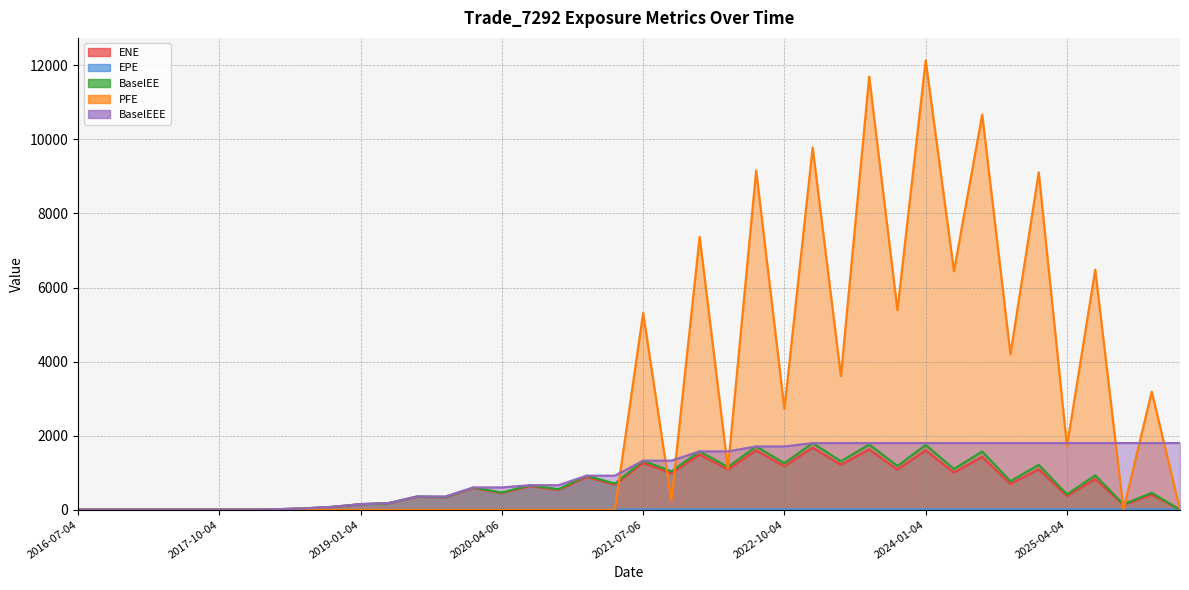

What is the average value of the ENE series?

639.5